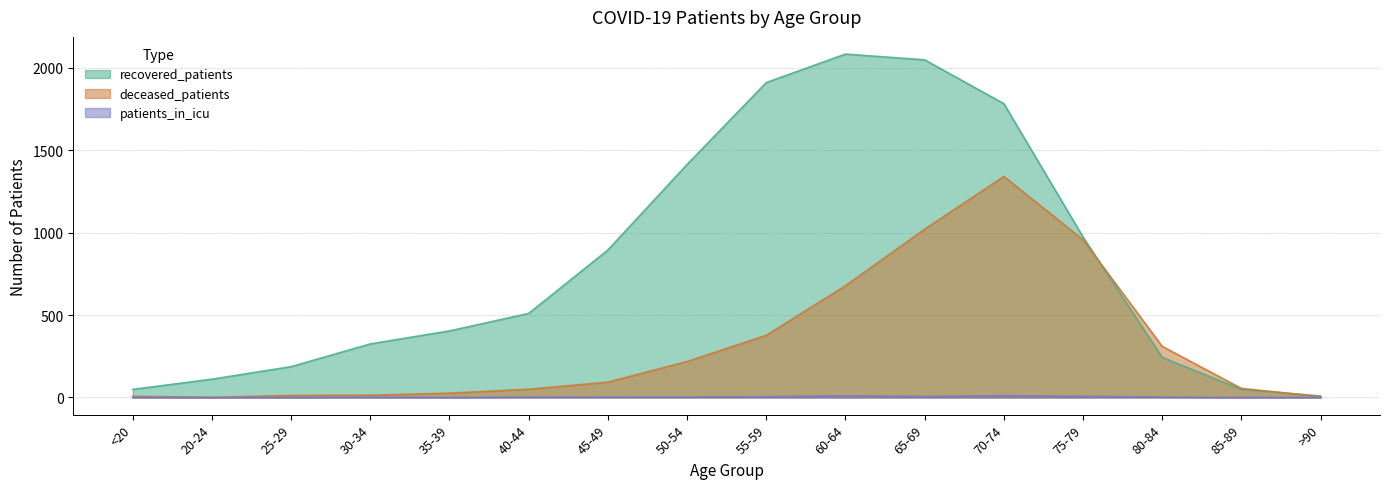

The value of recovered_patients at >90 is 9. True or false?

True